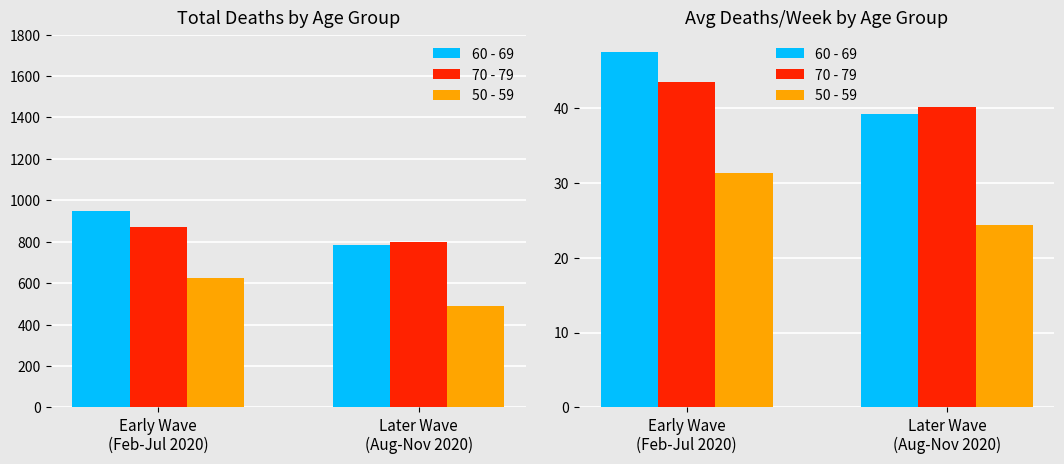

At which category is the sum across all series the highest?

Early Wave
(Feb-Jul 2020)